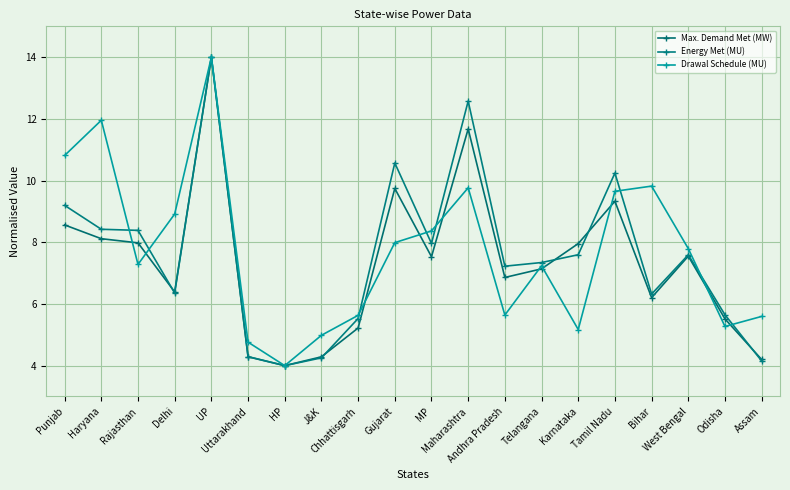

Count the number of data series in this chart.

3